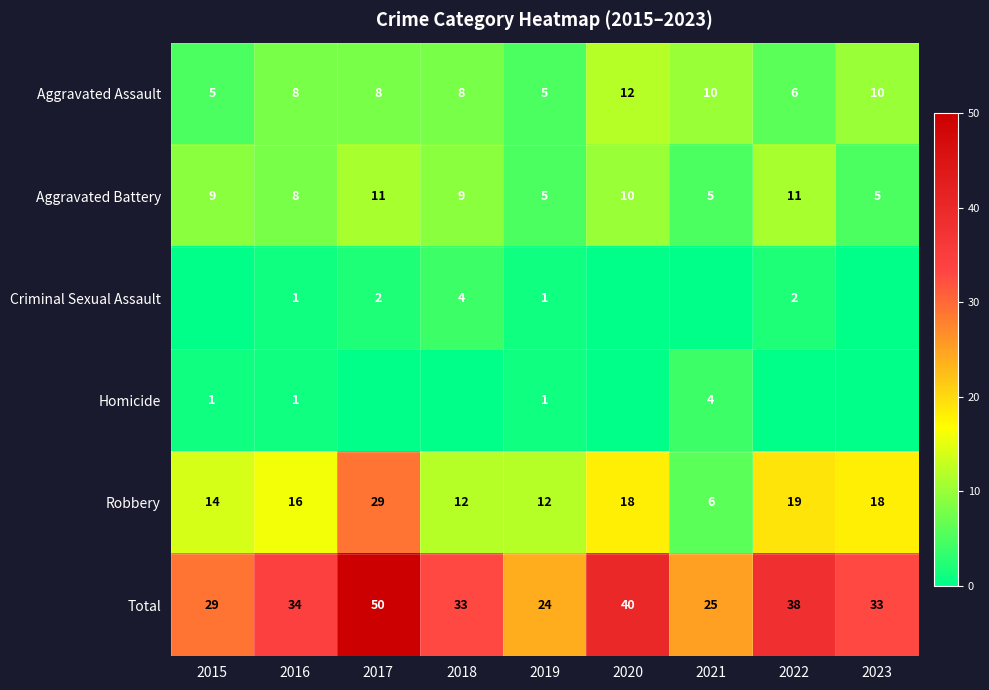

What is the difference between the second highest and second lowest values in the Aggravated Assault series?

5